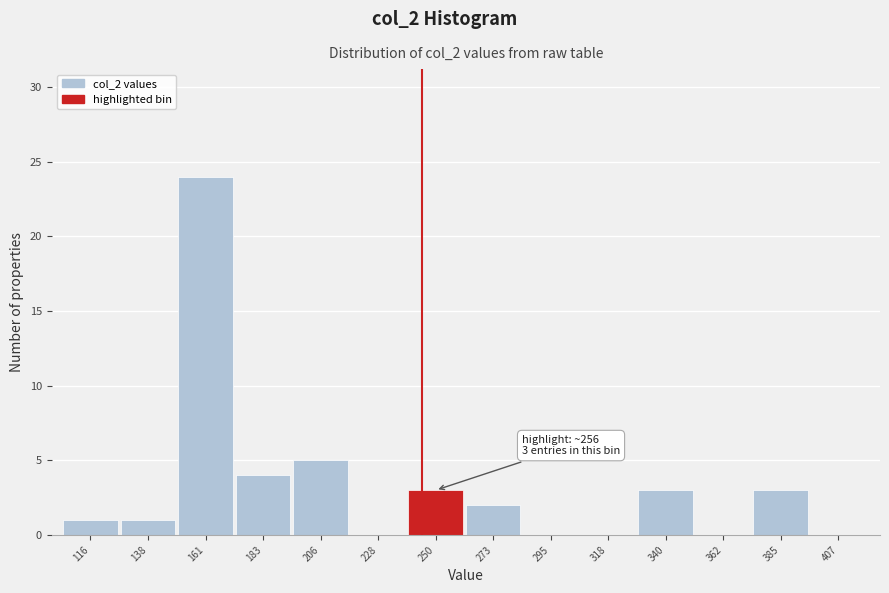

Reading left to right, what are all the values shown in this chart?

116=1	138=1	161=24	183=4	206=5	228=0	250=3	273=2	295=0	318=0	340=3	362=0	385=3	407=0